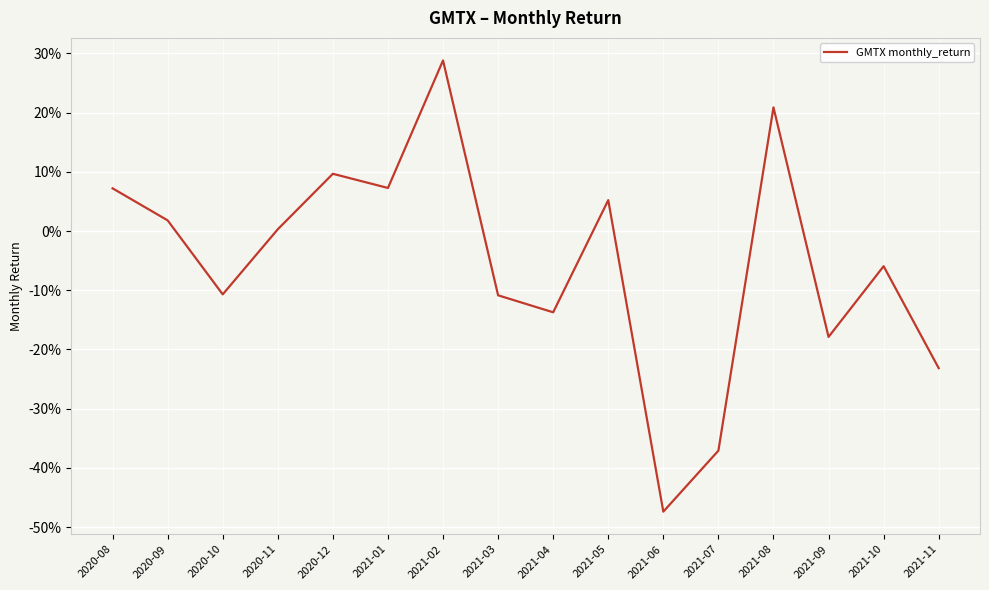

Between 2021-05 and 2020-11, which is larger?

2021-05